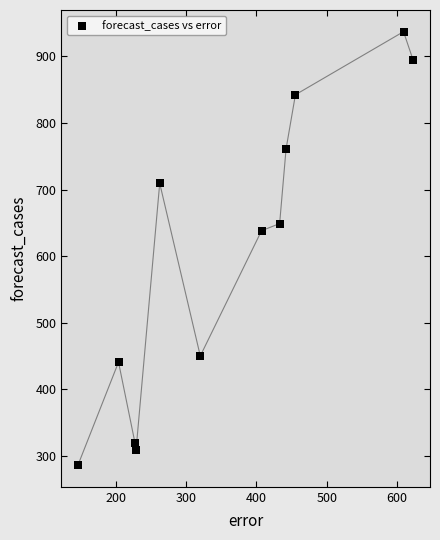

What Y value in the scatter plot is closest to 611?

638.3